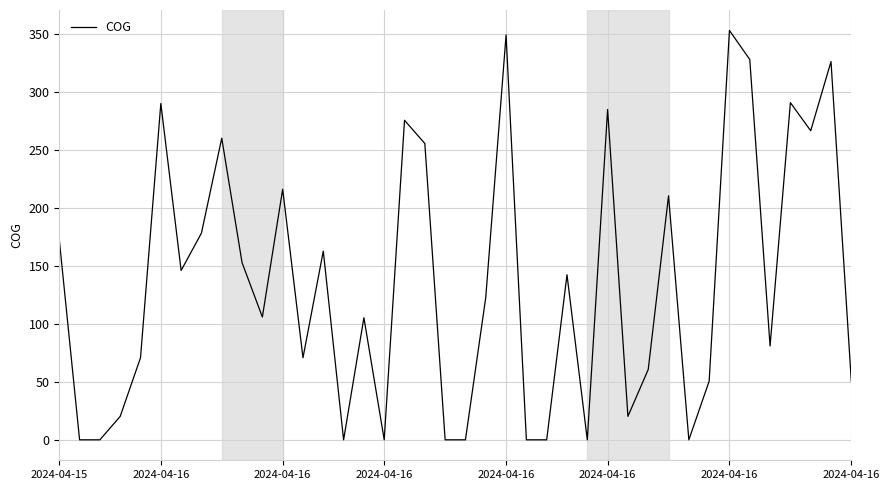

What is the difference between the maximum and second lowest values?

352.7